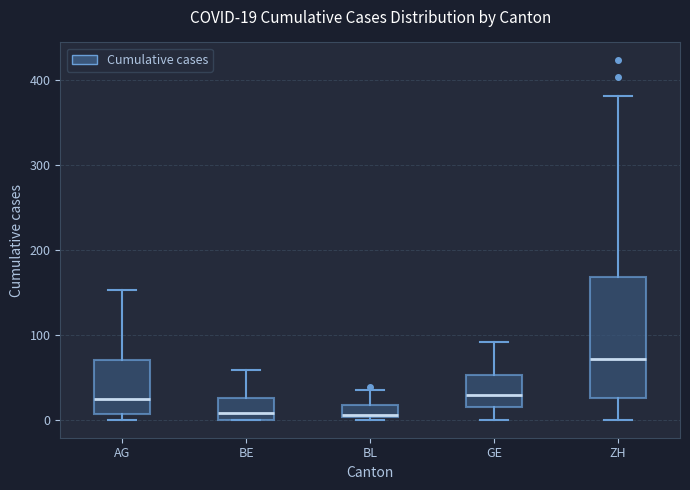

Comparing the boxes themselves (not the whiskers), which one is the tallest?

ZH